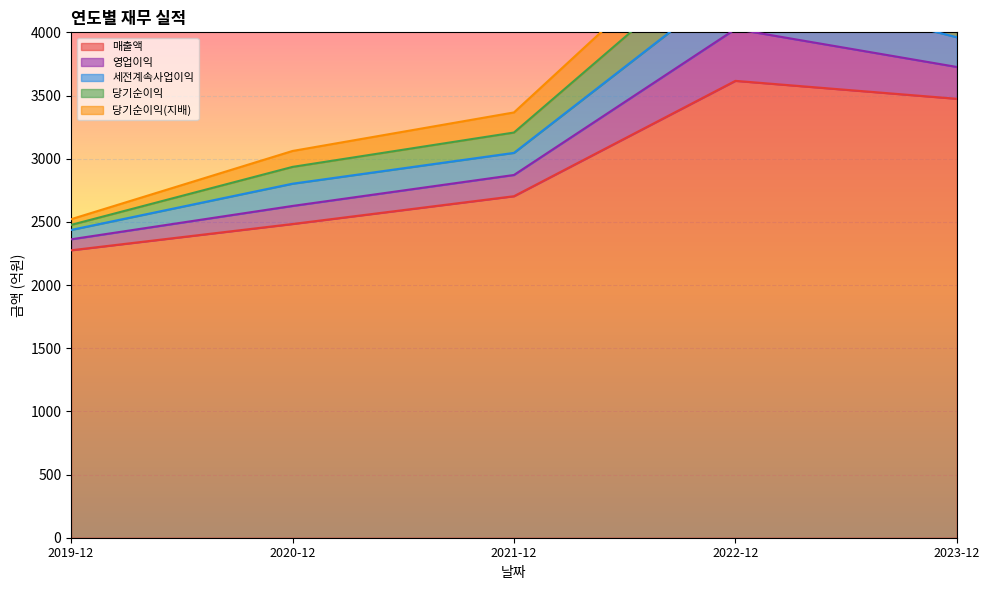

How many data points in 매출액 are above 2703?

2